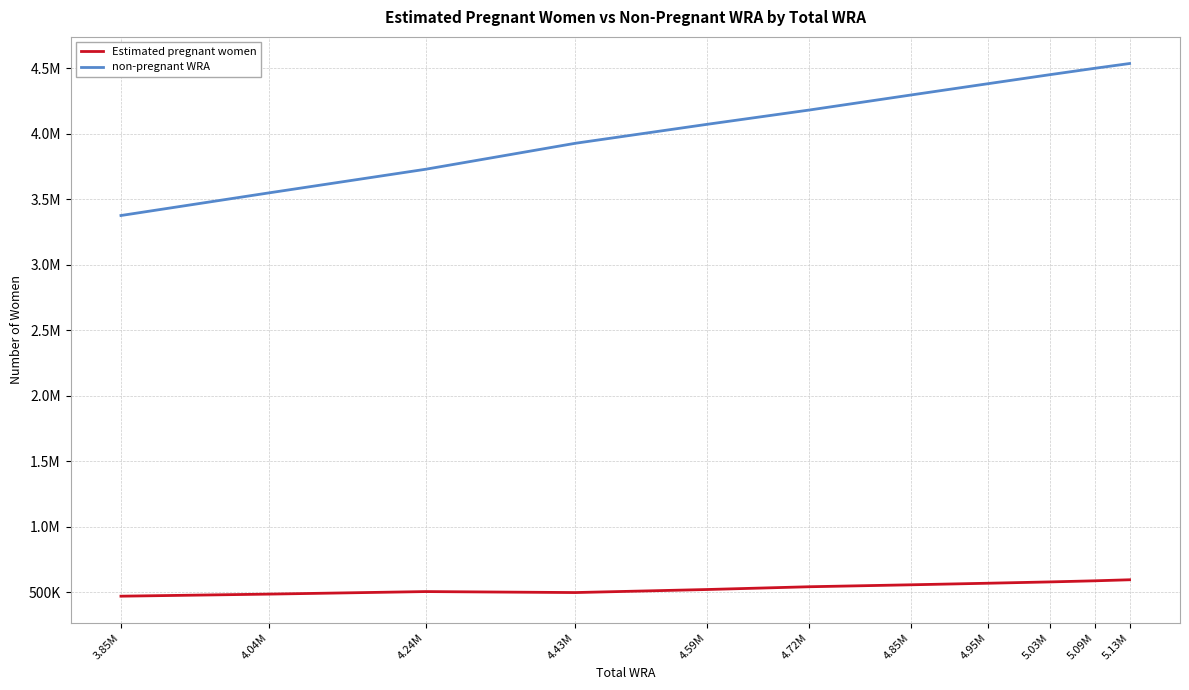

Does the chart display data point markers on the line(s)?

No